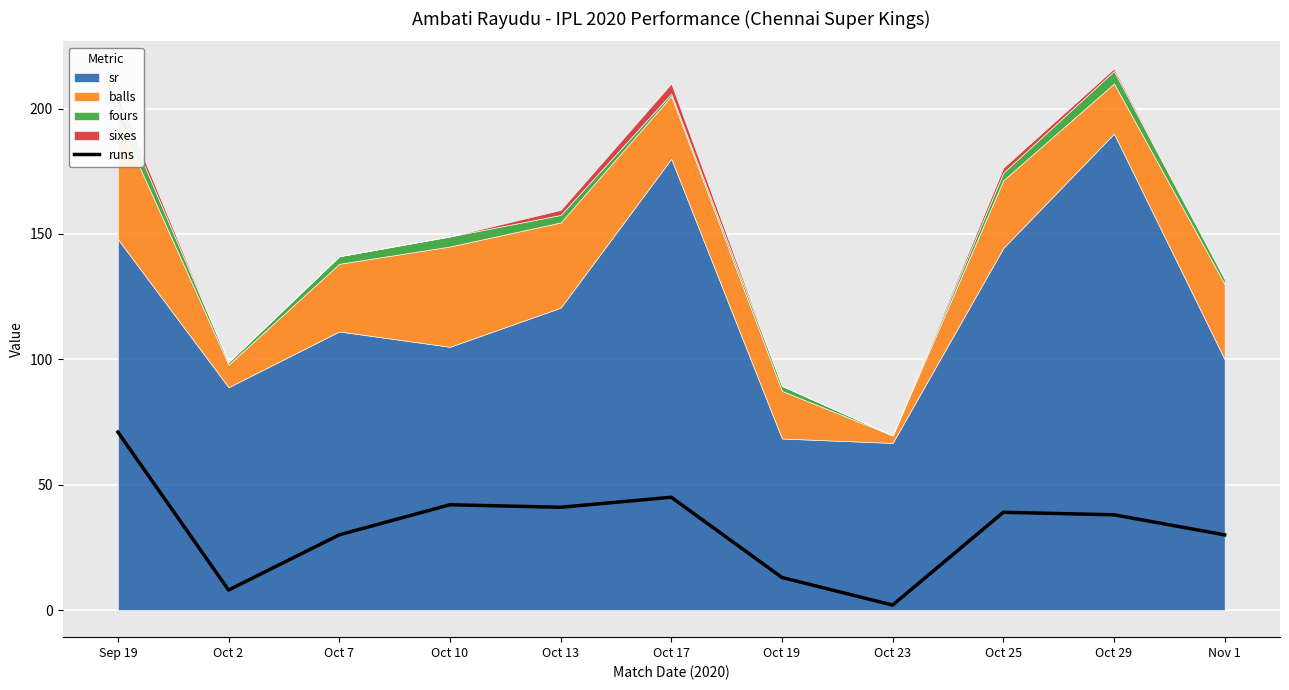

Reading left to right, extract all data points from this chart.

71	8	30	42	41	45	13	2	39	38	30